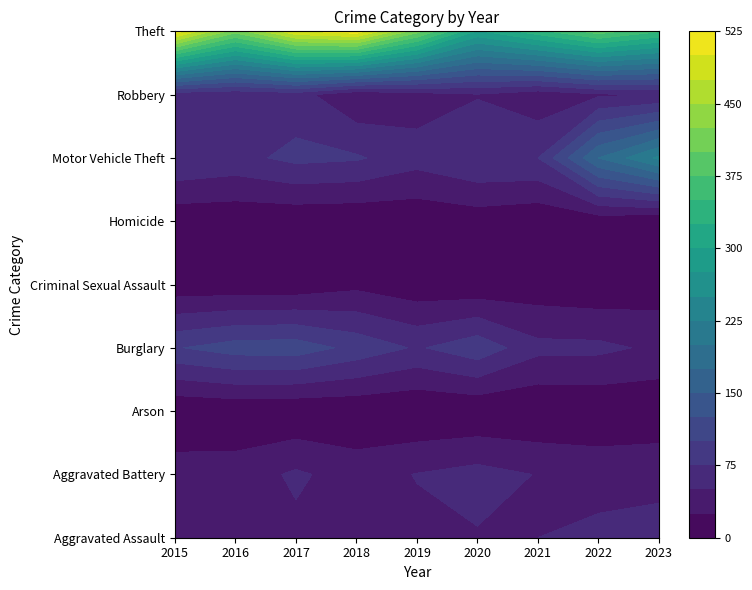

Which series changed the most between 2015 and 2022?

Theft